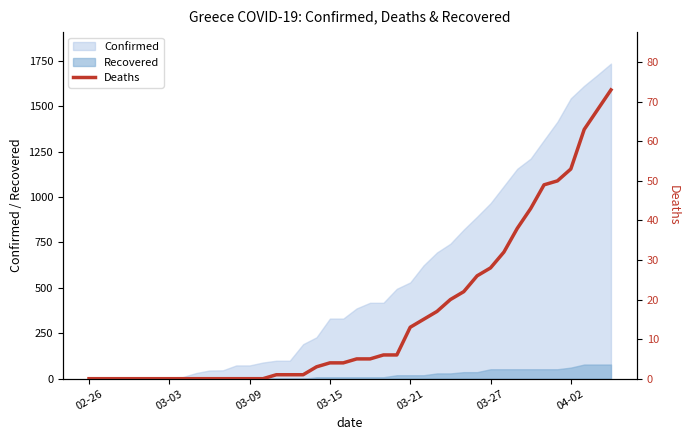

How many lines are shown in the chart?

1